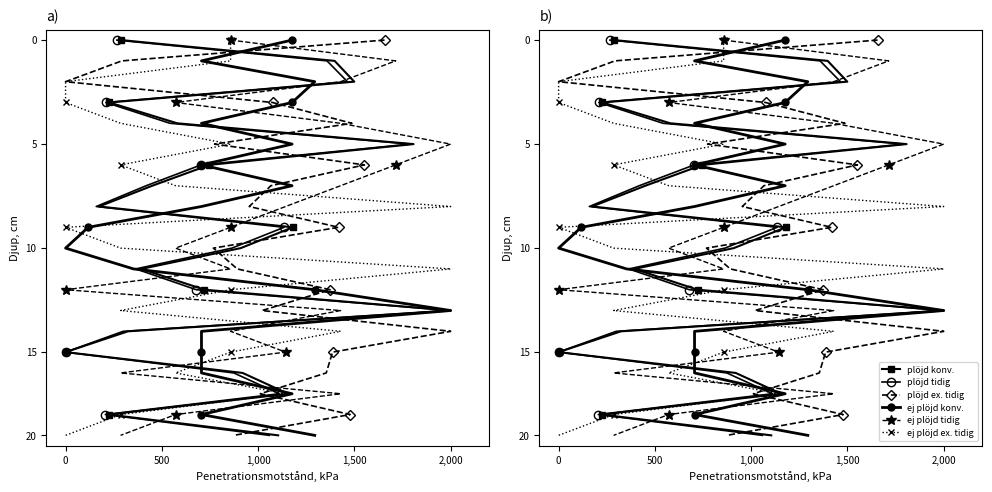

How many categories are shown in the chart?

20